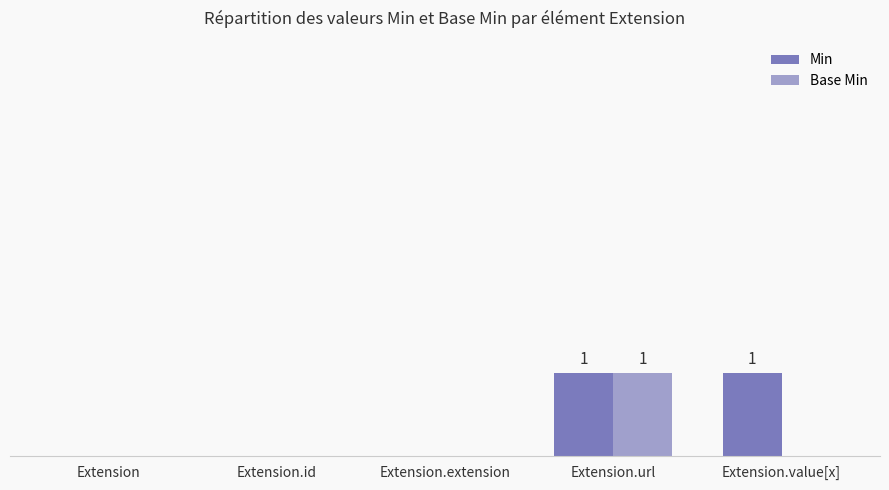

At Extension.extension, list the series in order from smallest to largest.

Min, Base Min